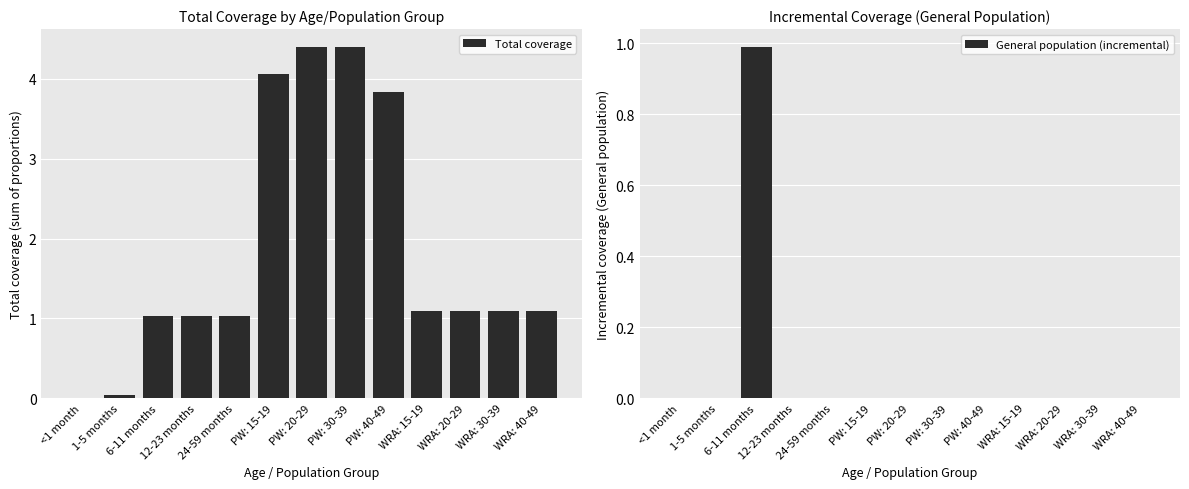

Which series has the largest total across all categories?

Total coverage